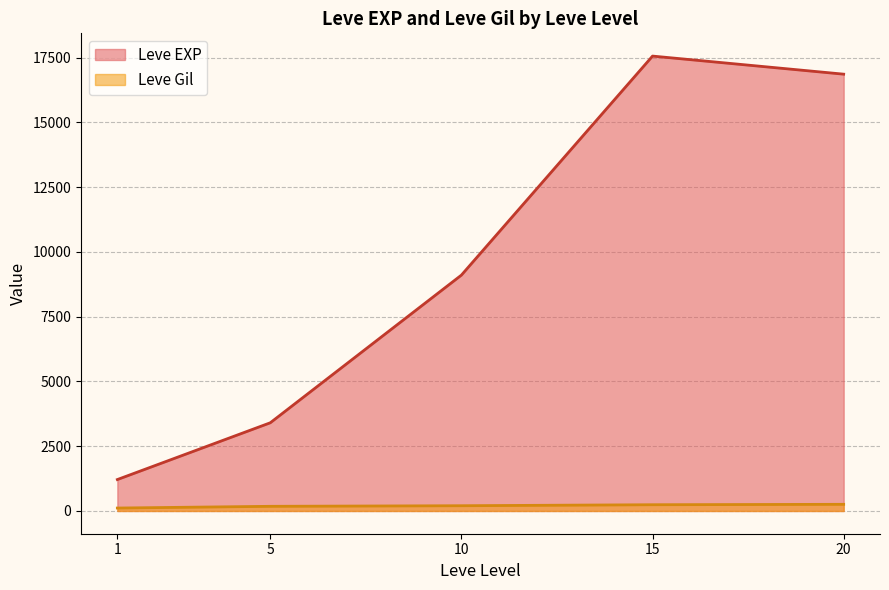

At how many categories does at least one series exceed 3144?

4